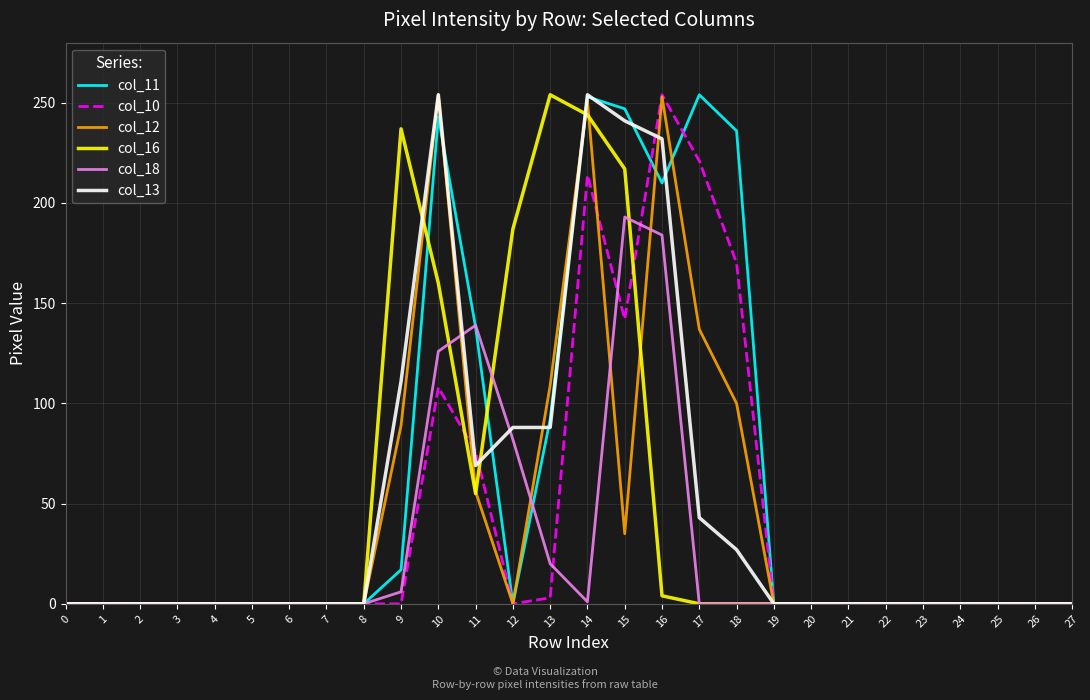

How many values in the col_12 series exceed 0?

9